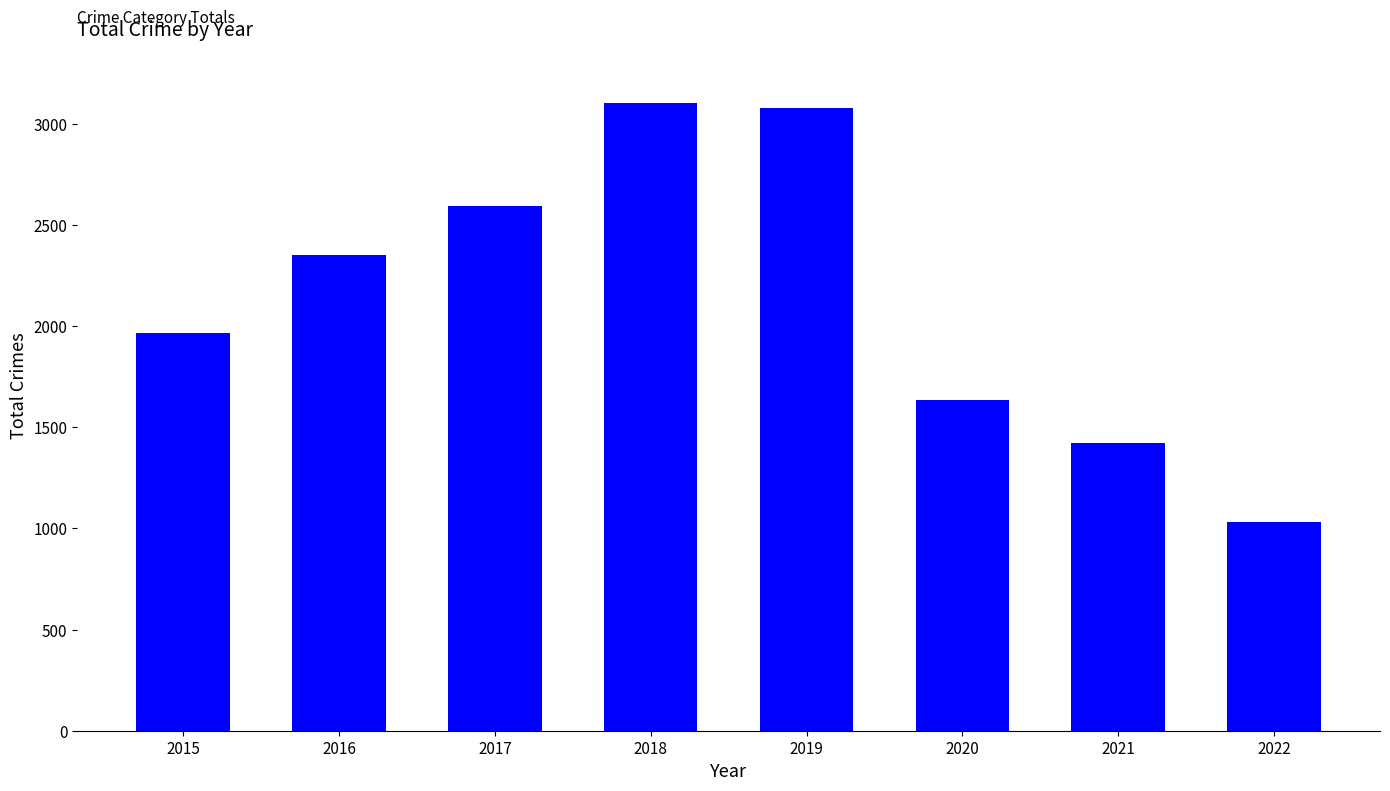

What is the approximate value at 2015?

1968